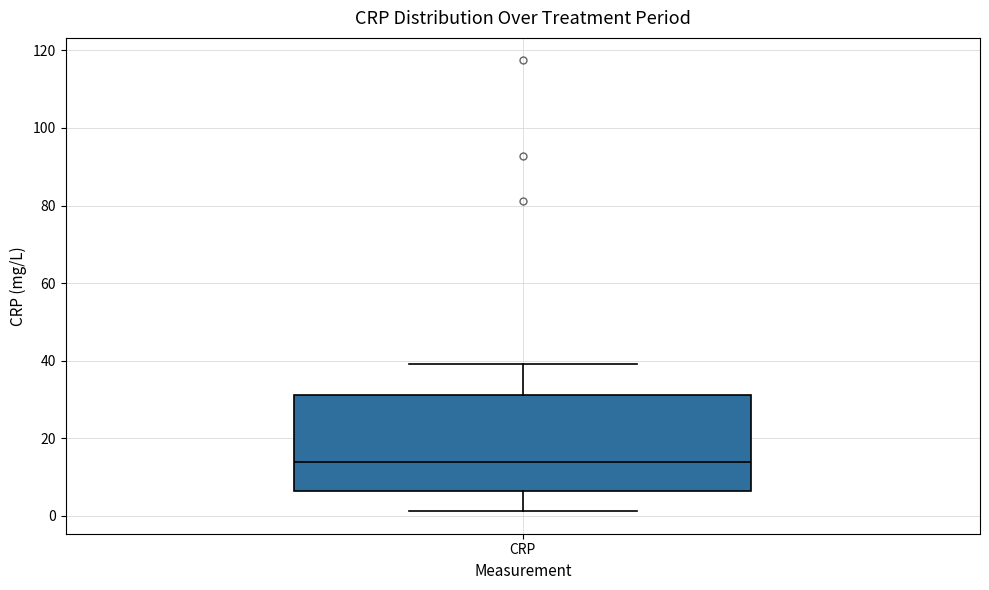

Read this box plot against the y-axis: the position of the median line, the range covered by the box, and the ends of both whiskers. The values are not printed on the chart, so give them approximately, as read against the axis.

median 14, box 6 to 32, whiskers 2 to 40